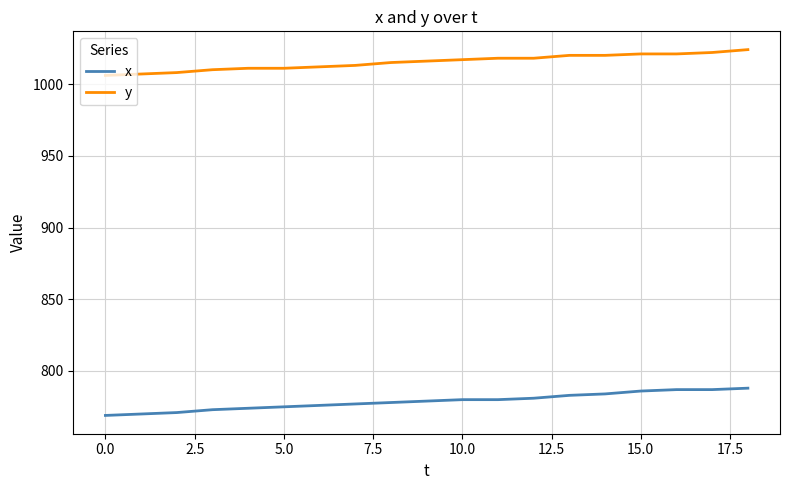

Rank the series by their maximum value, from lowest to highest.

x, y